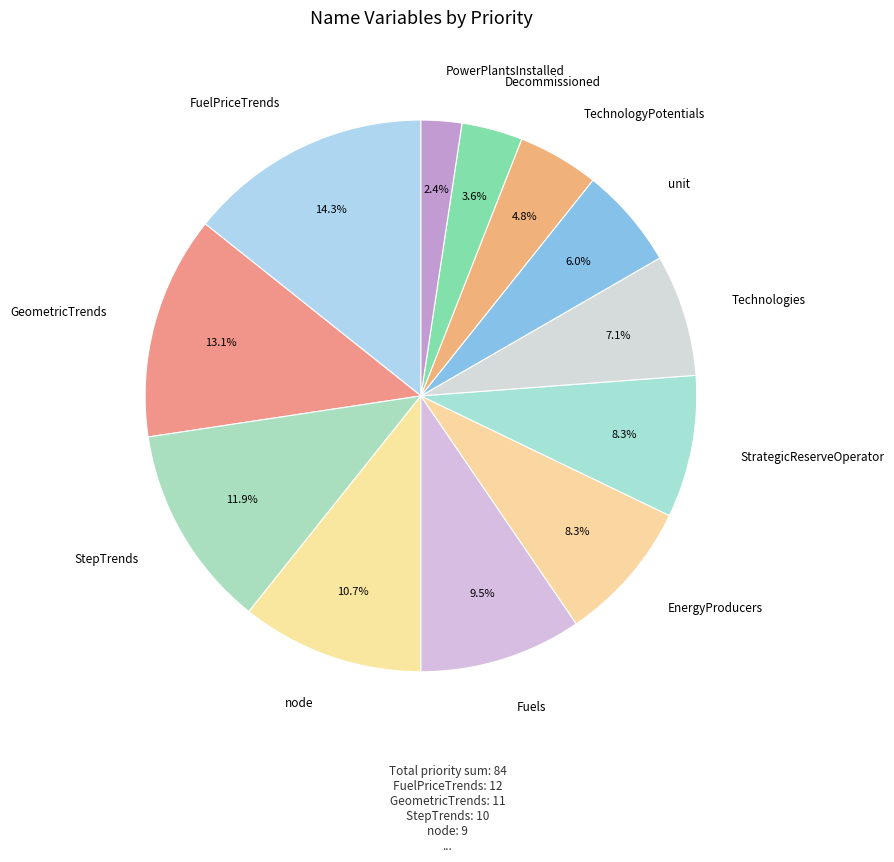

Between StrategicReserveOperator and Technologies, which is larger?

StrategicReserveOperator